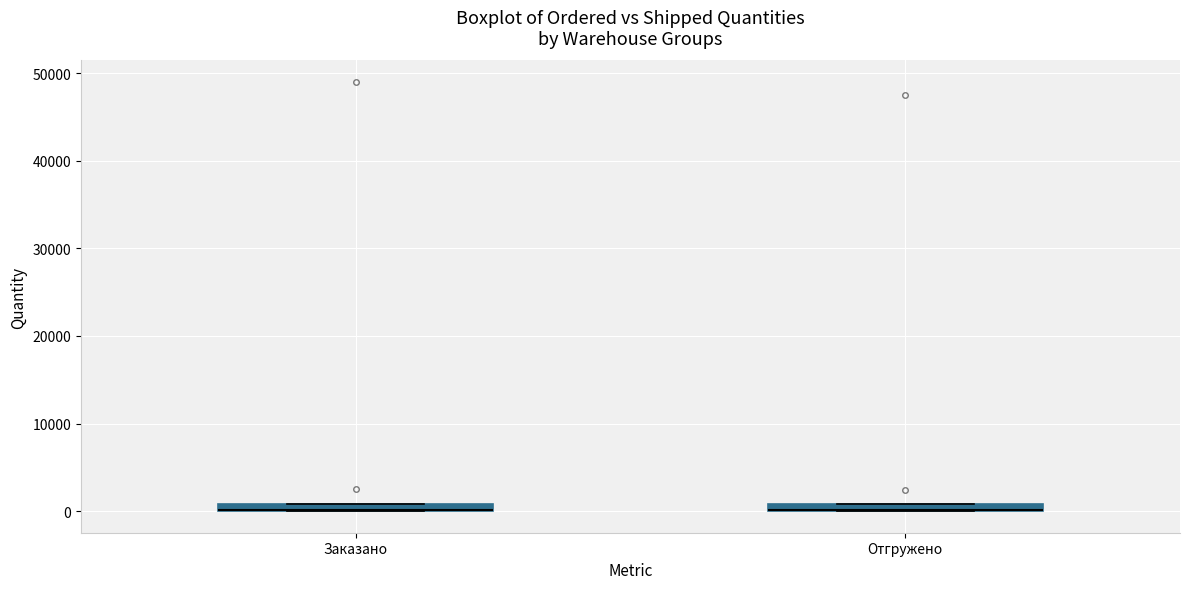

Where is the upper edge of the box for Отгружено on the y-axis? The values are not printed on the chart, so give them approximately, as read against the axis.

1000